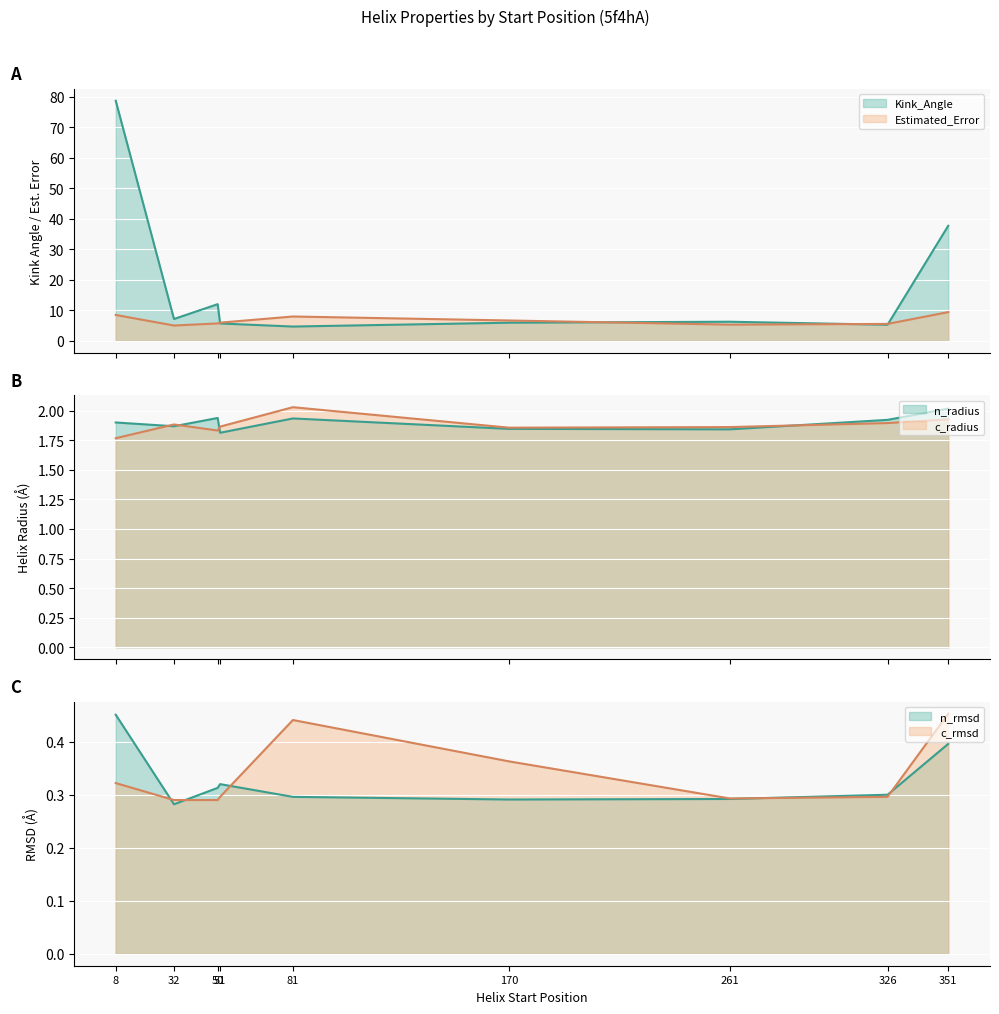

Where do Estimated_Error and Kink_Angle first cross each other?

50 and 51